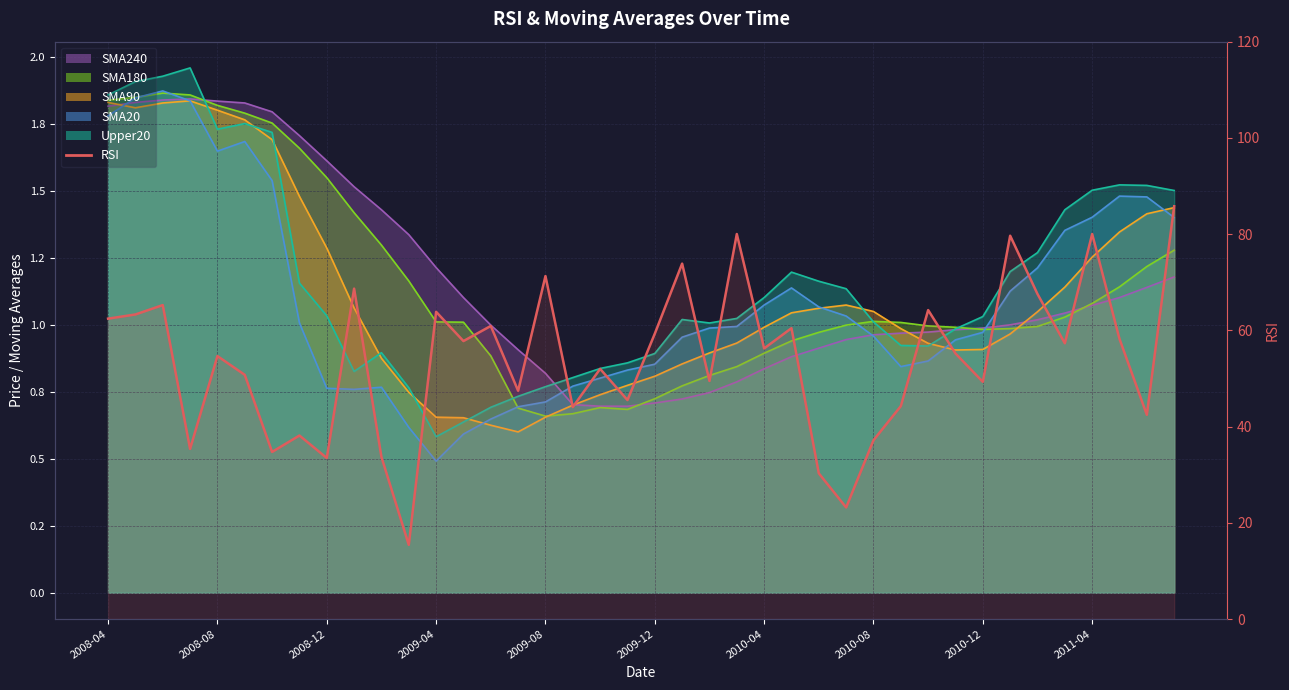

Approximately how many times larger is the value at 39 compared to 2010-08?

2.2